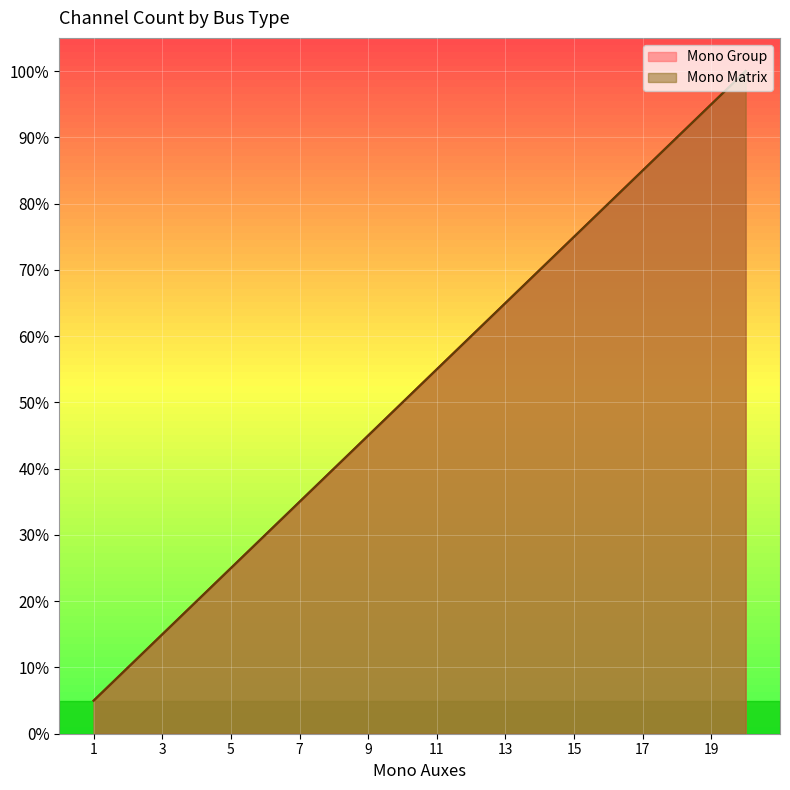

Which series has the largest range (max minus min)?

Mono Group